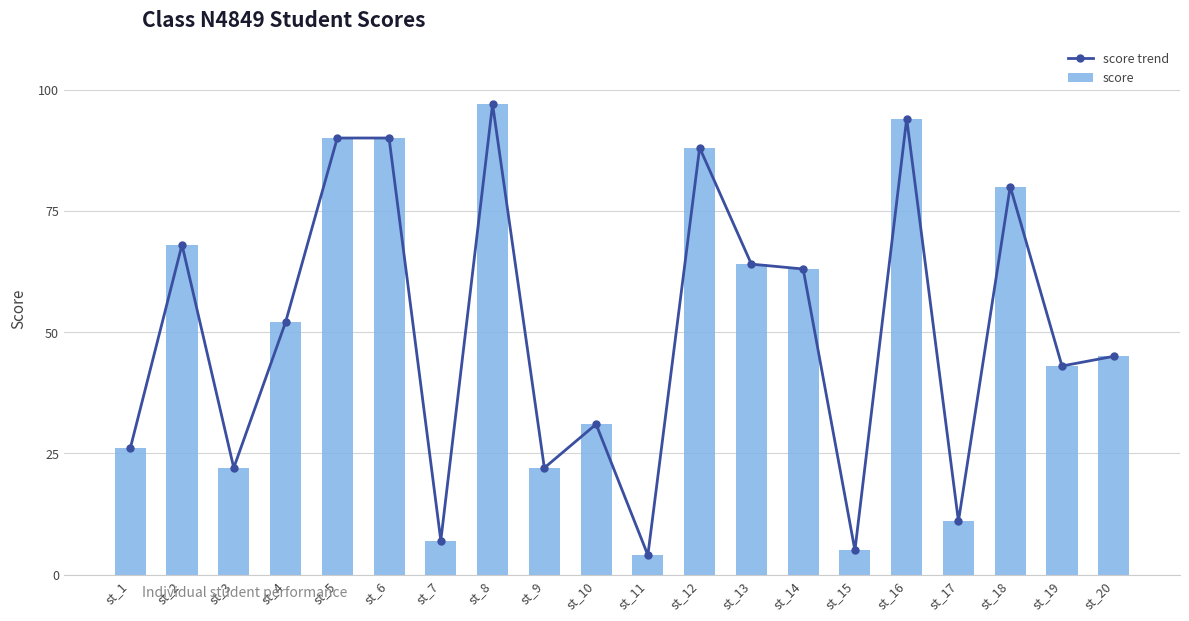

Does the chart contain any negative values?

No